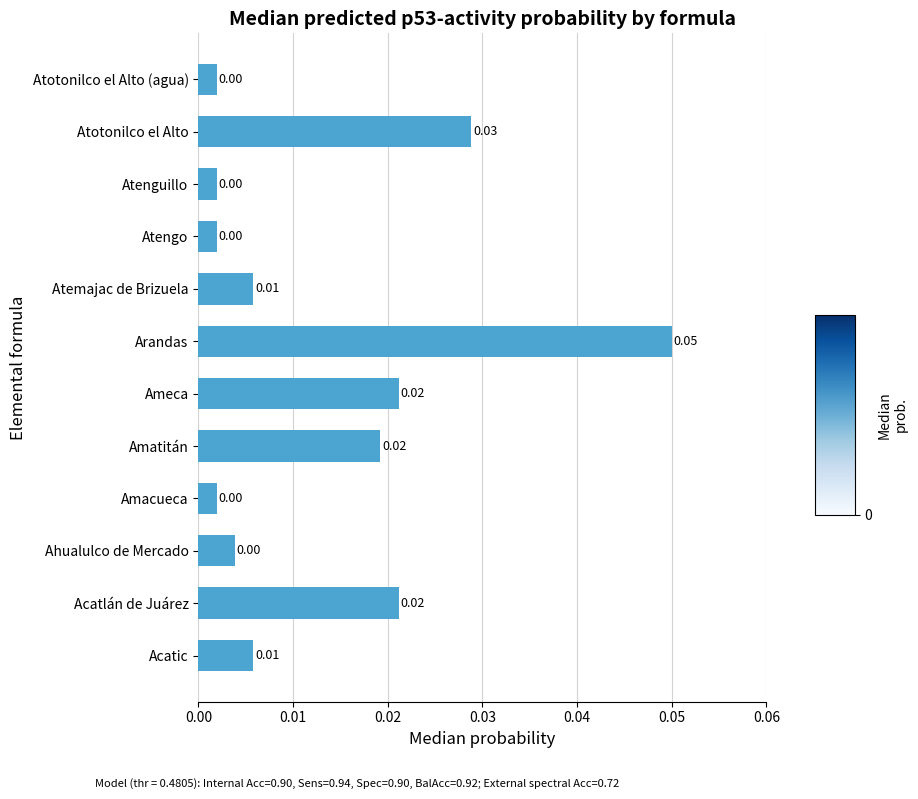

At which category does the chart reach its peak across all series?

Arandas